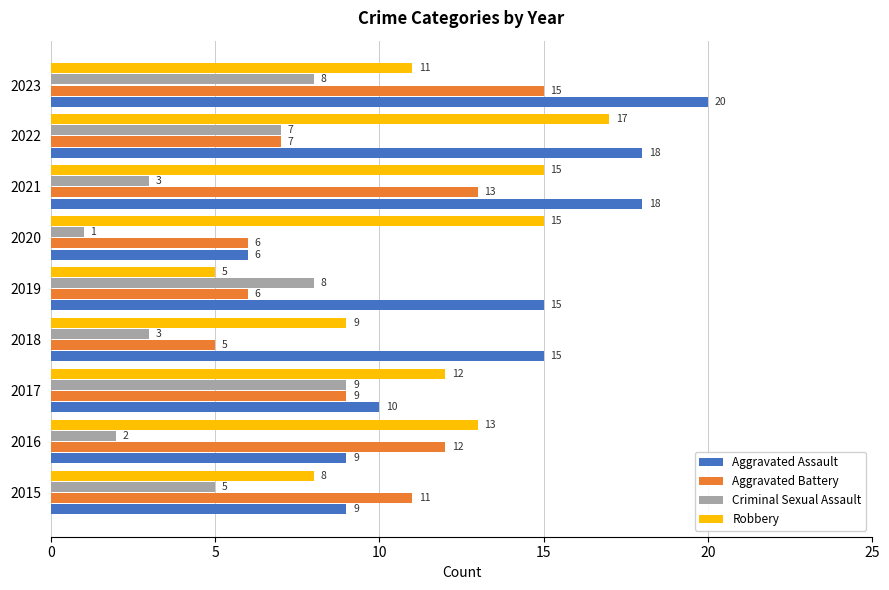

What is the difference between the maximum and minimum values in the Aggravated Assault series?

14